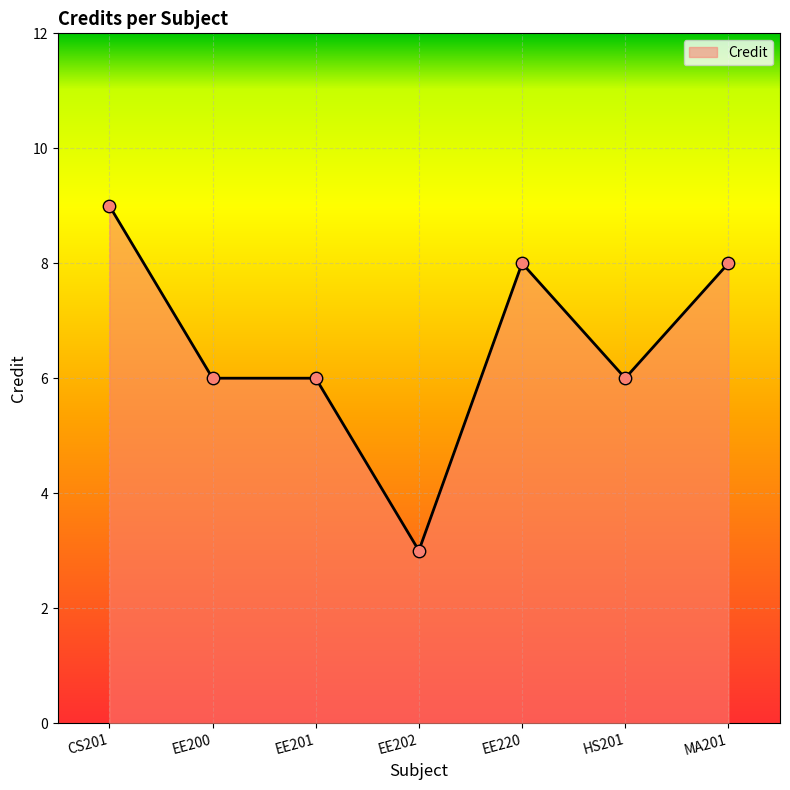

Between EE200 and MA201, which is larger?

MA201